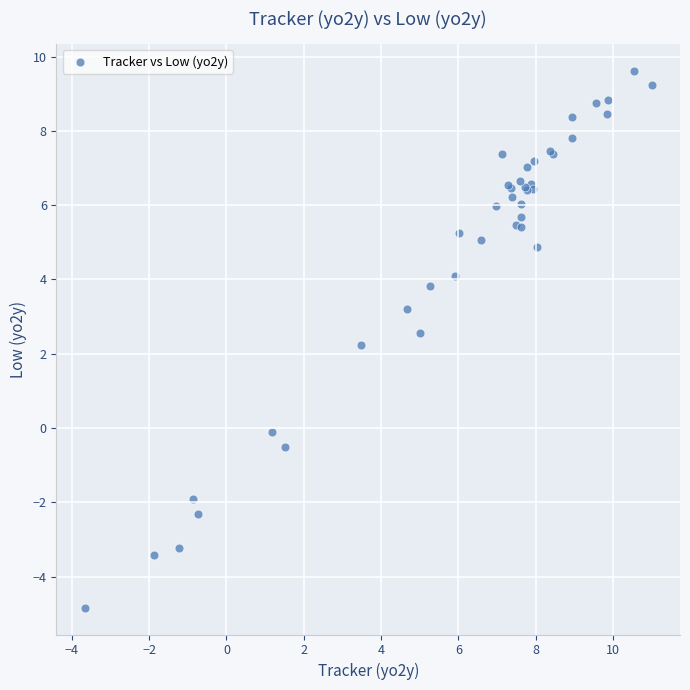

What Y value in the scatter plot is closest to 2?

2.2